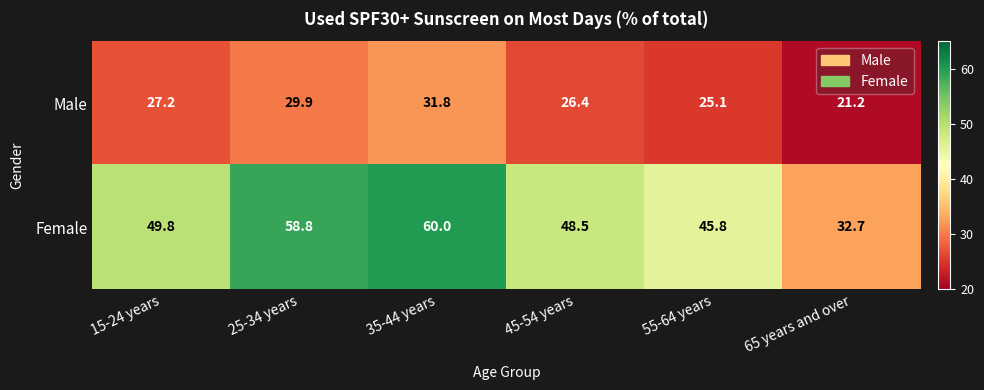

What is the total value across all series at 15-24 years?

77.0